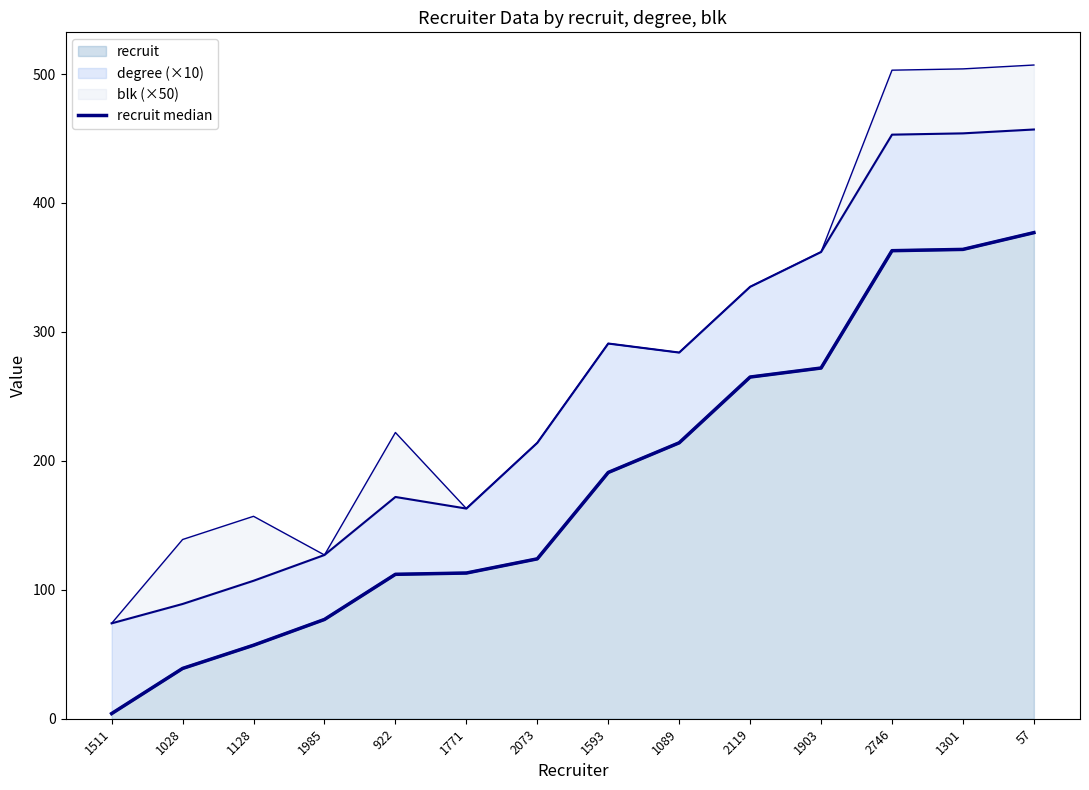

How many lines are shown in the chart?

1